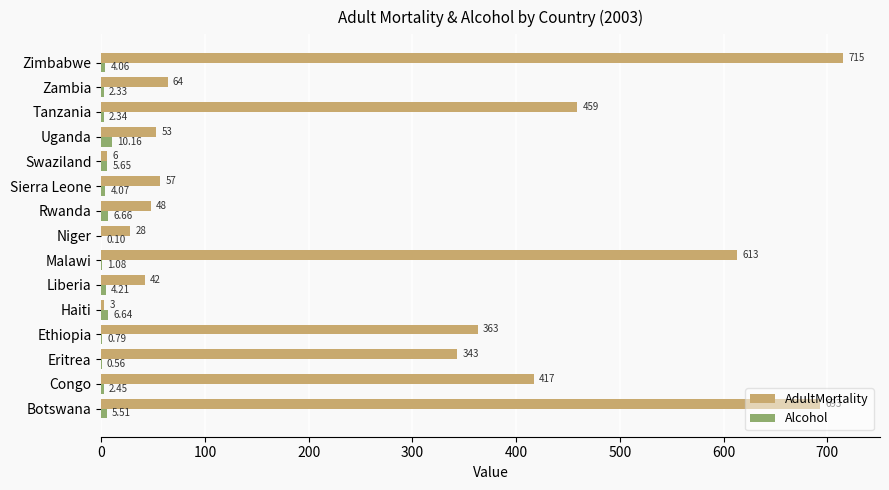

Between Congo and Liberia, which series saw the biggest shift?

AdultMortality